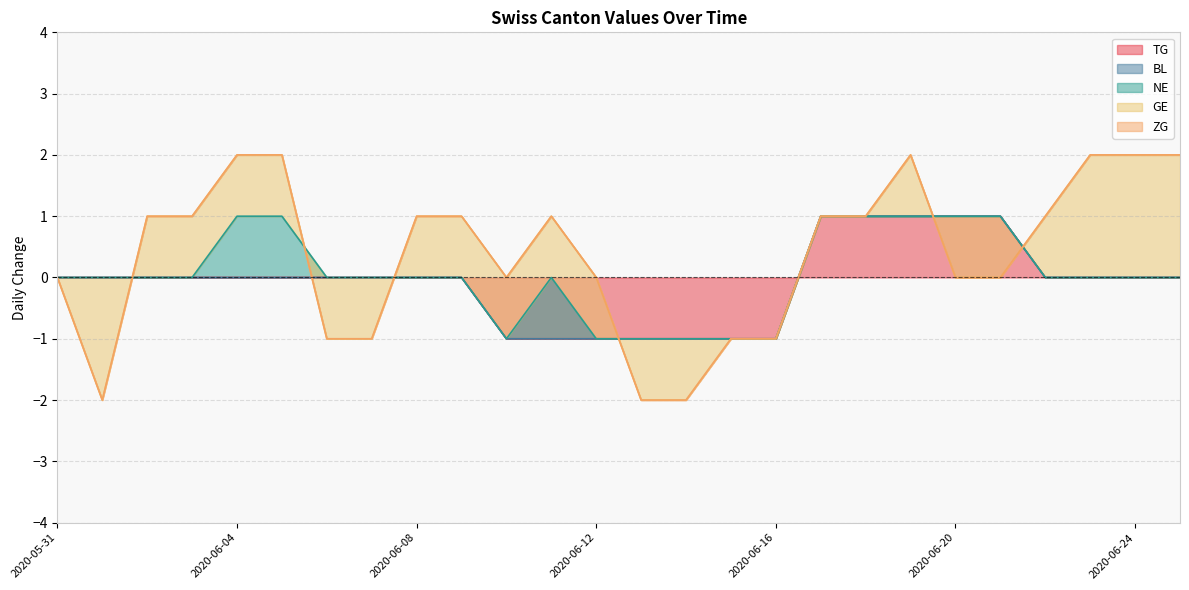

Rank the categories by TG value from lowest to highest.

2020-06-10, 2020-06-11, 2020-06-12, 2020-06-13, 2020-06-14, 2020-06-15, 2020-06-16, 2020-05-31, 2020-06-01, 2020-06-02, 2020-06-03, 2020-06-04, 2020-06-05, 2020-06-06, 2020-06-07, 2020-06-08, 2020-06-09, 2020-06-22, 2020-06-23, 2020-06-24, 2020-06-25, 2020-06-17, 2020-06-18, 2020-06-19, 2020-06-20, 2020-06-21